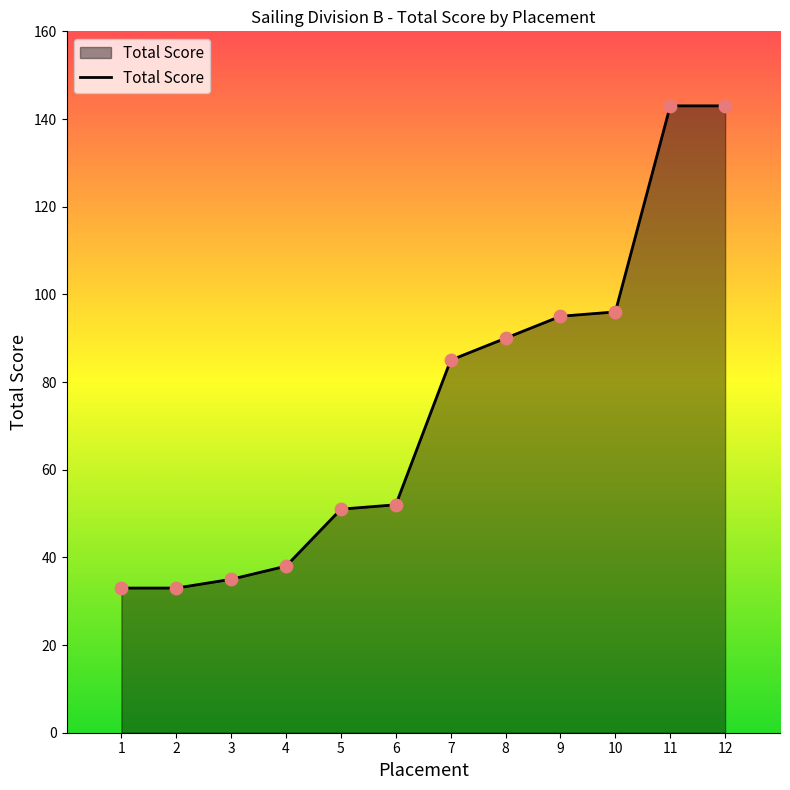

Between 11 and 4, which is larger?

11